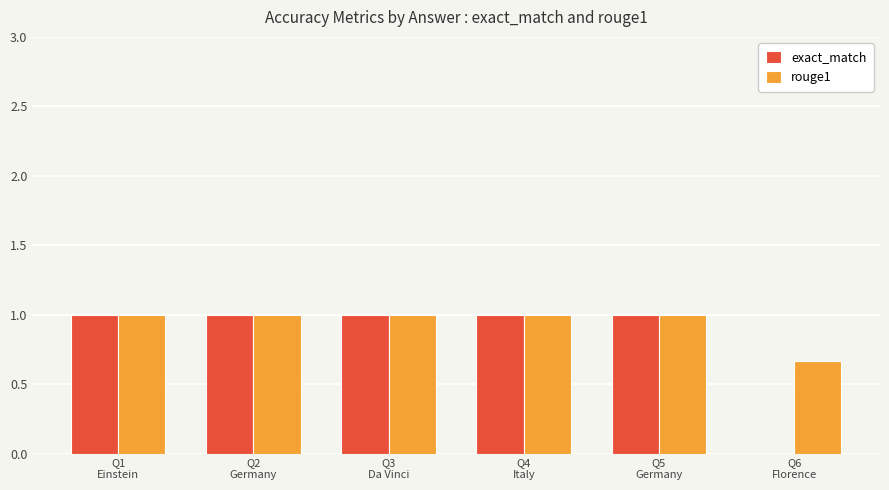

How many exact_match values are between 1 and 2?

5